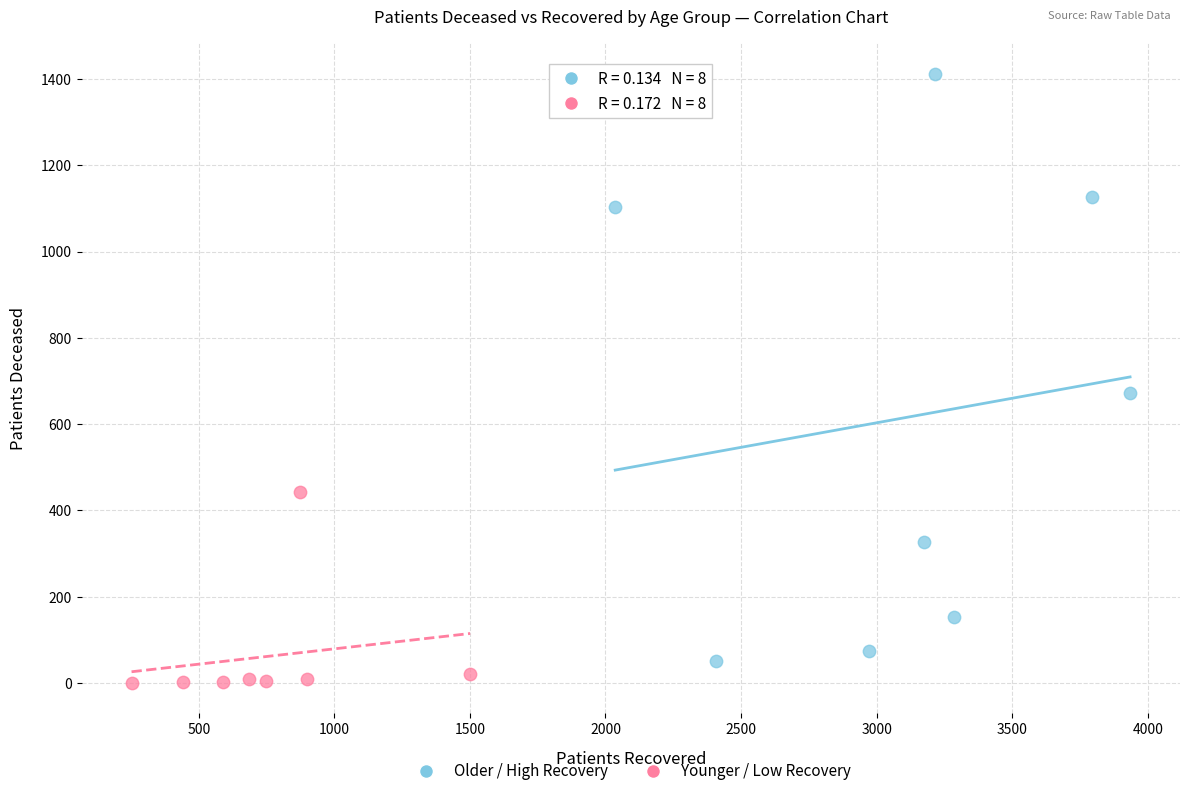

Which series reaches the minimum Y coordinate?

Younger / Low Recovery